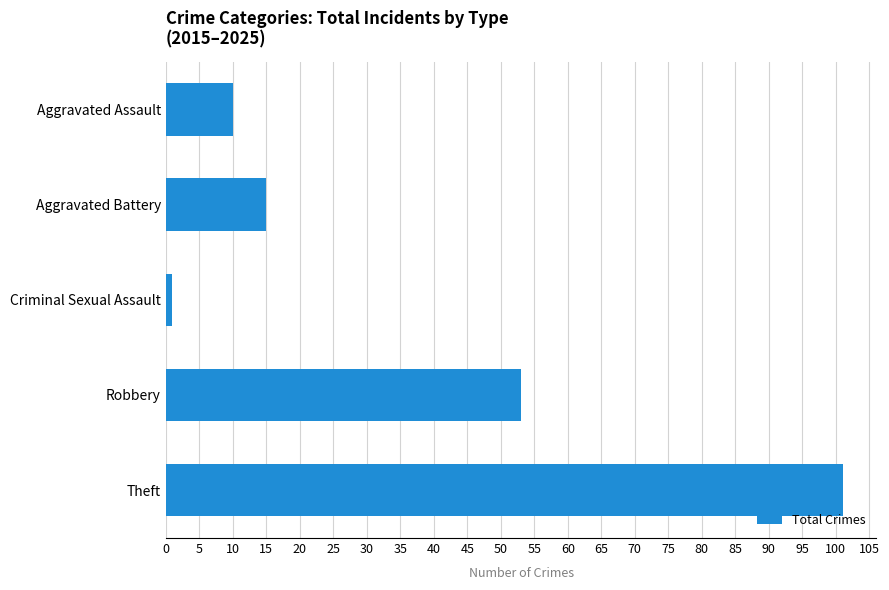

How many data points are less than 15?

2